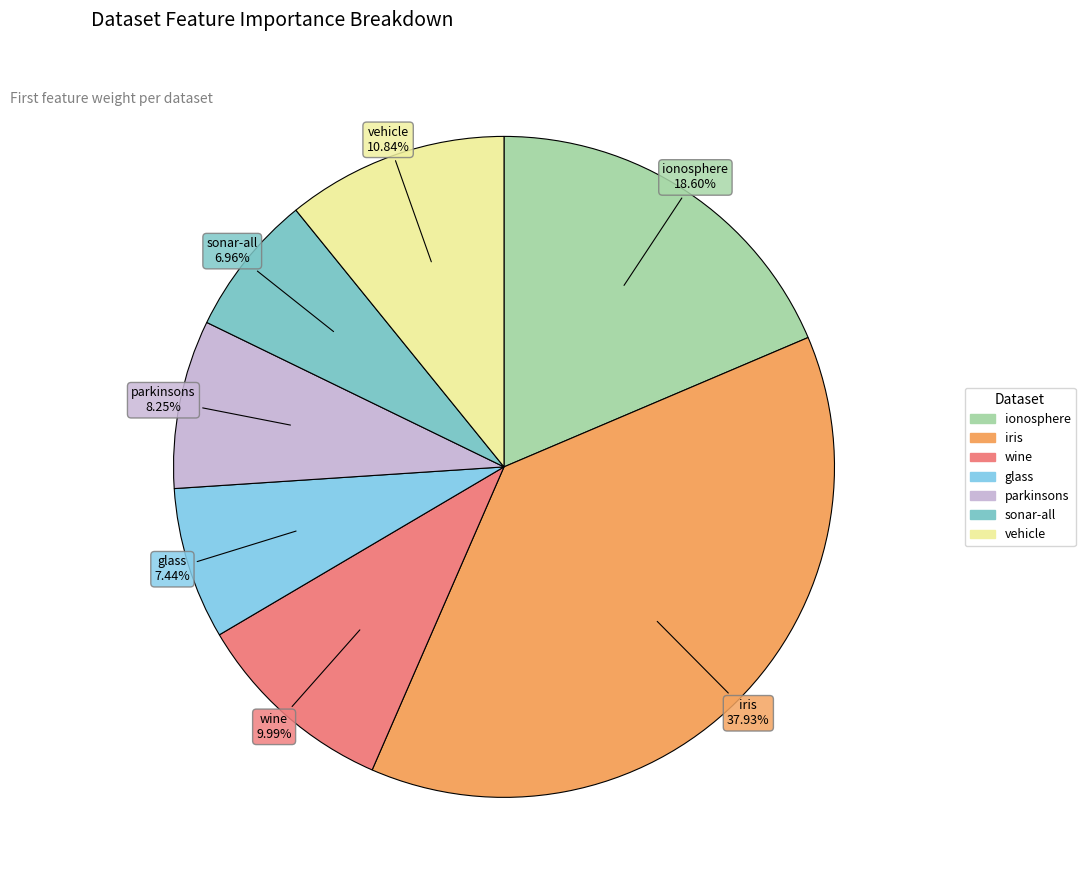

Count the number of slices in the pie.

7